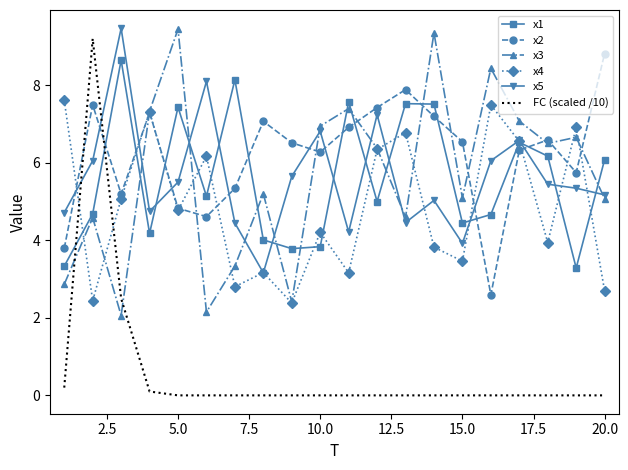

What is the maximum value for x1?

8.6